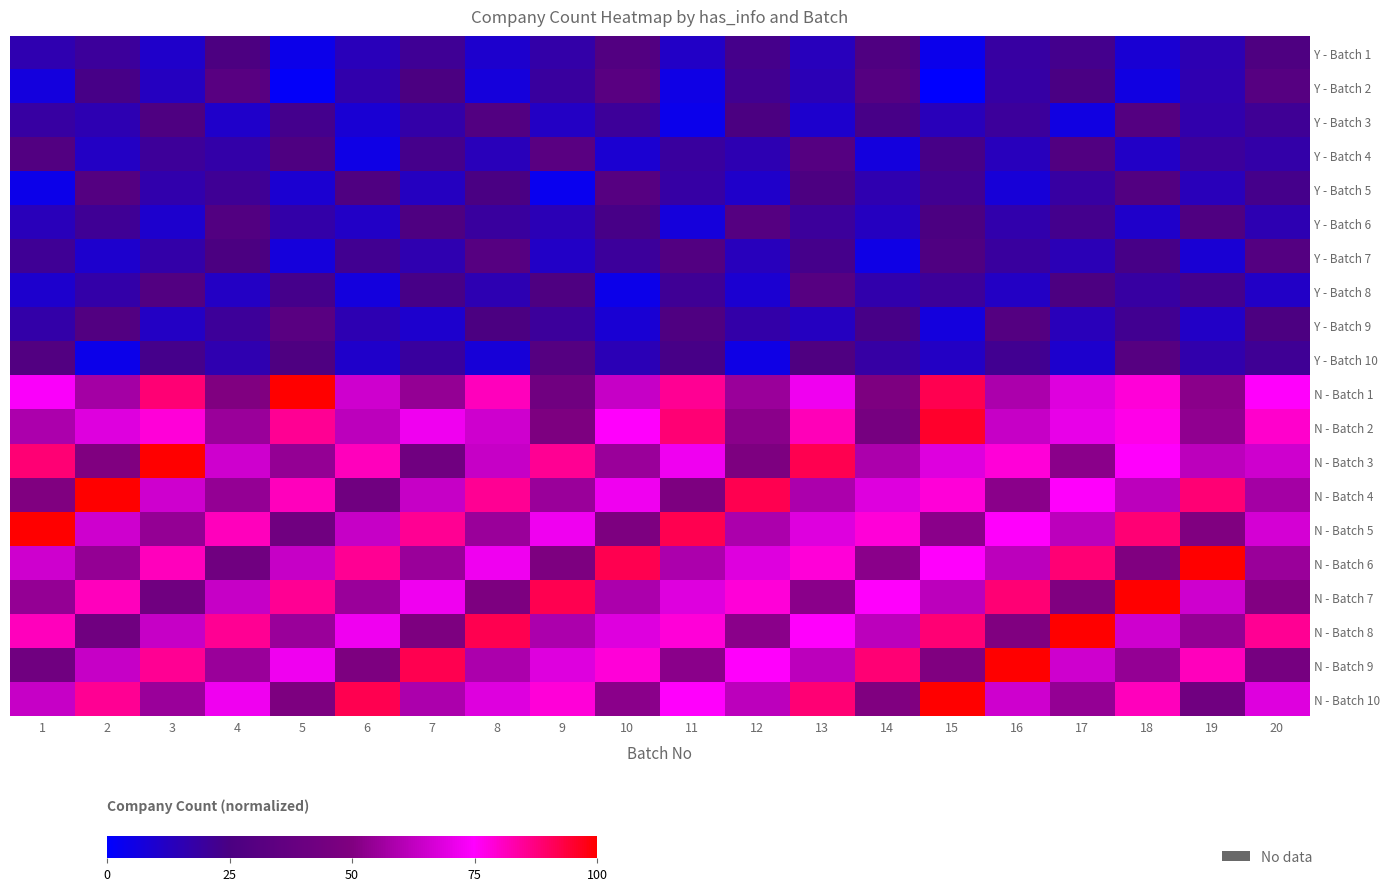

At which category is the sum across all series the highest?

13